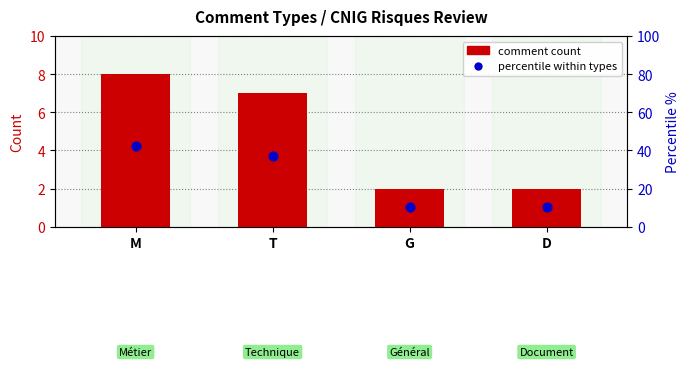

Which series reaches the minimum Y coordinate?

Count